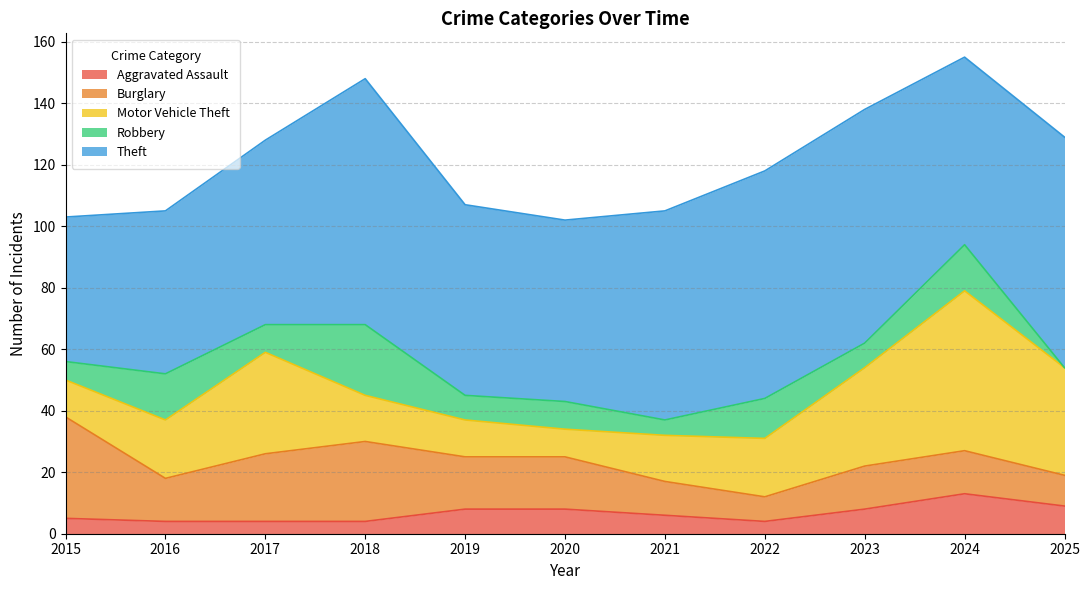

Is the value of Burglary at 2023 greater than the value of Motor Vehicle Theft at 2023?

No